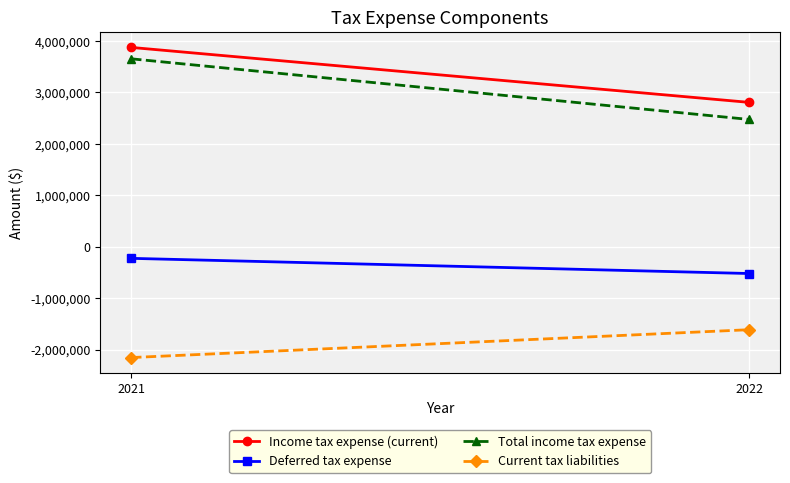

Is this an area chart (filled region under the line)?

No